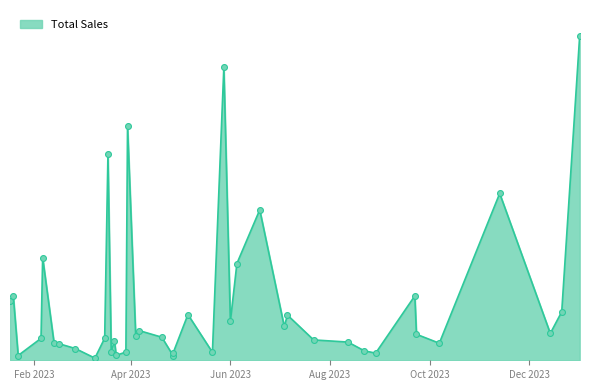

What is the change in value from 2023-03-23 to 2024-01-01?

+1682.7